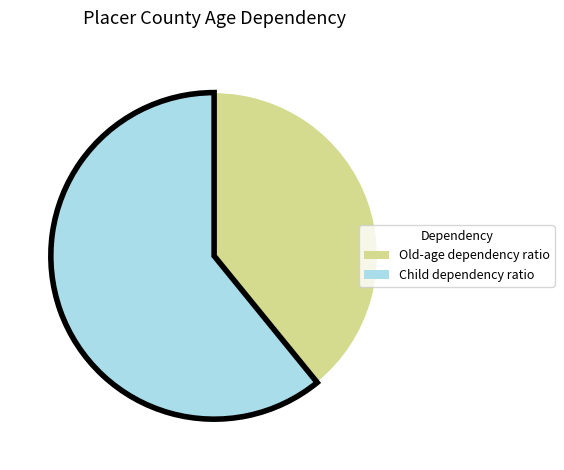

True or false: Old-age dependency ratio accounts for 48% of the total.

False